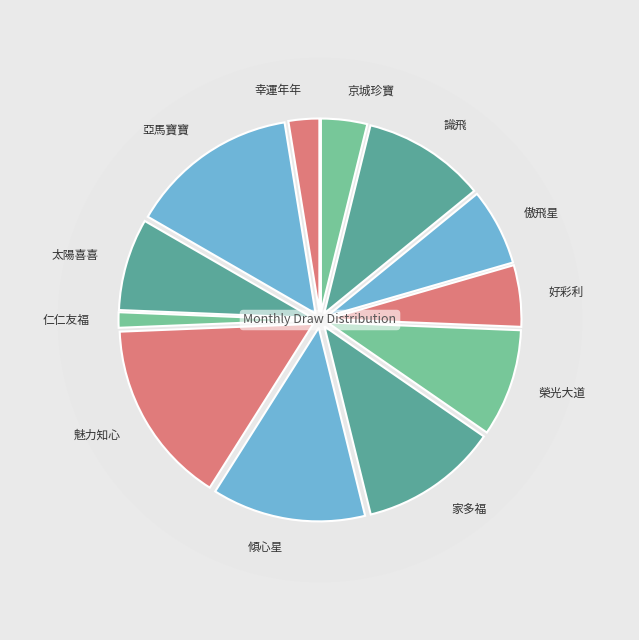

What percentage is the 7 slice, to the nearest percent?

13%